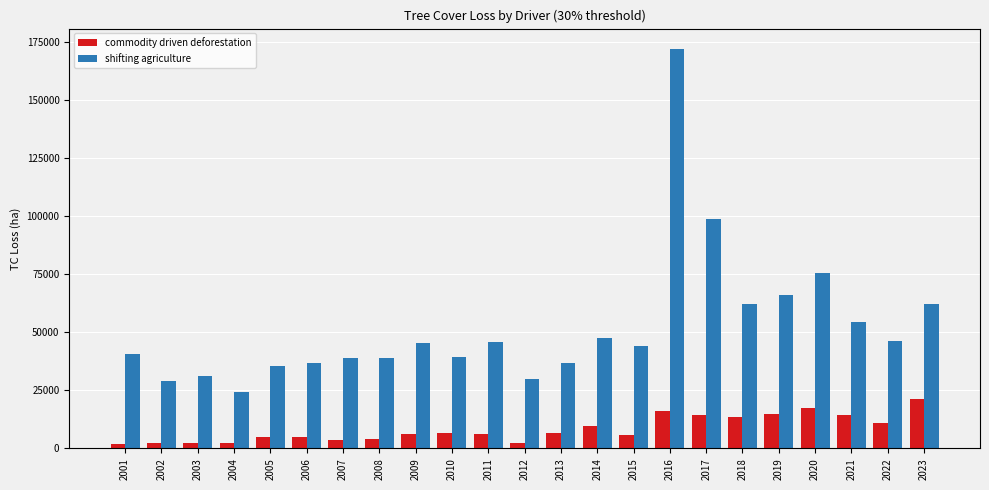

Which series changed the most between 2009 and 2019?

shifting agriculture